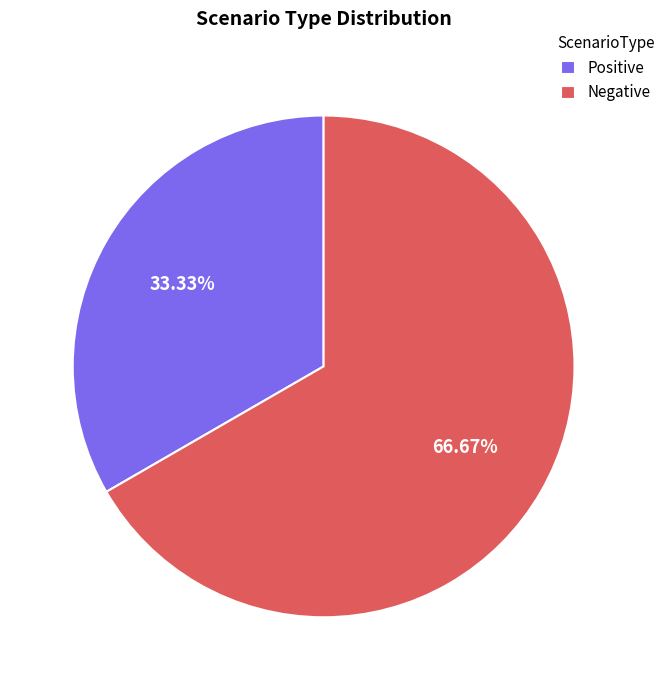

Which category has the smallest portion of the pie?

Positive